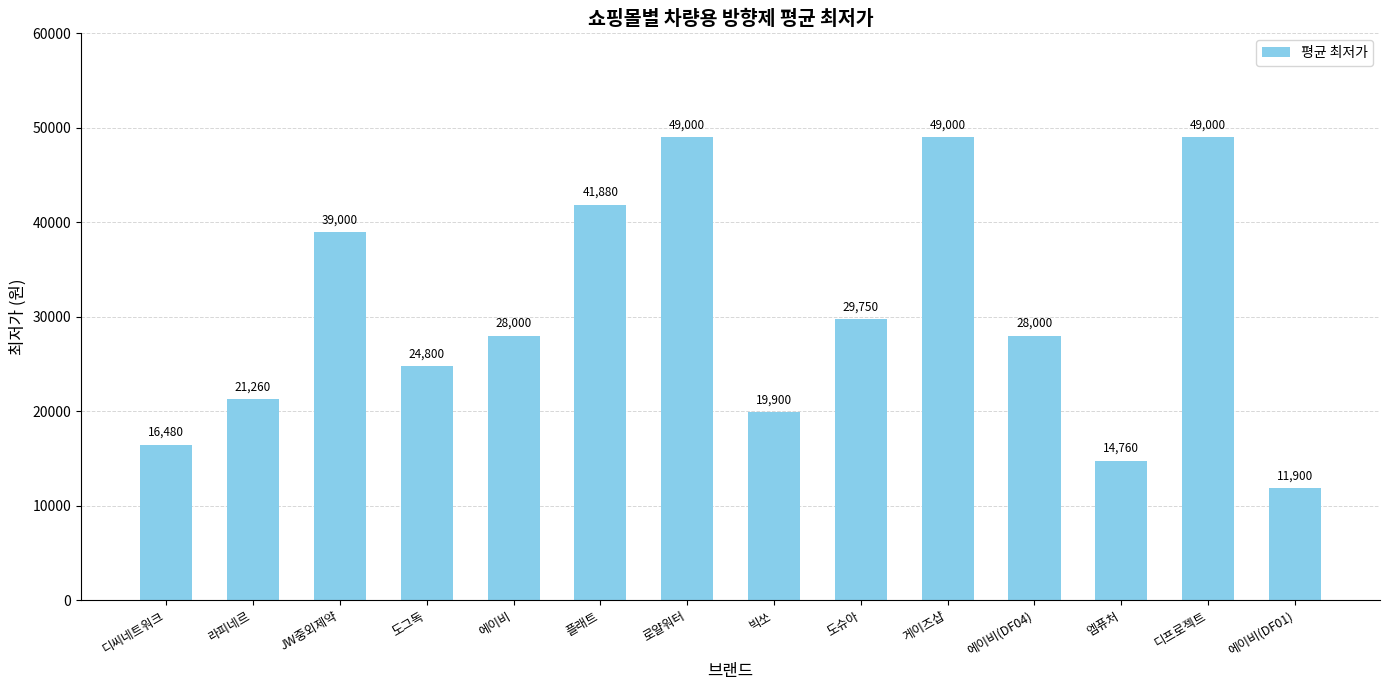

The value at 디프로젝트 is 79299. True or false?

False